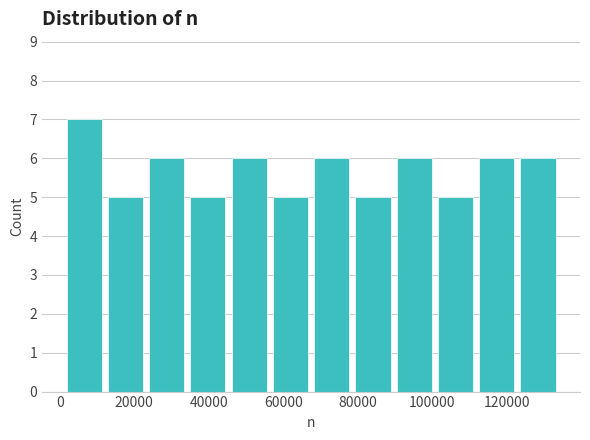

Over which range of the x-axis is the bar tallest?

2000 to 12000